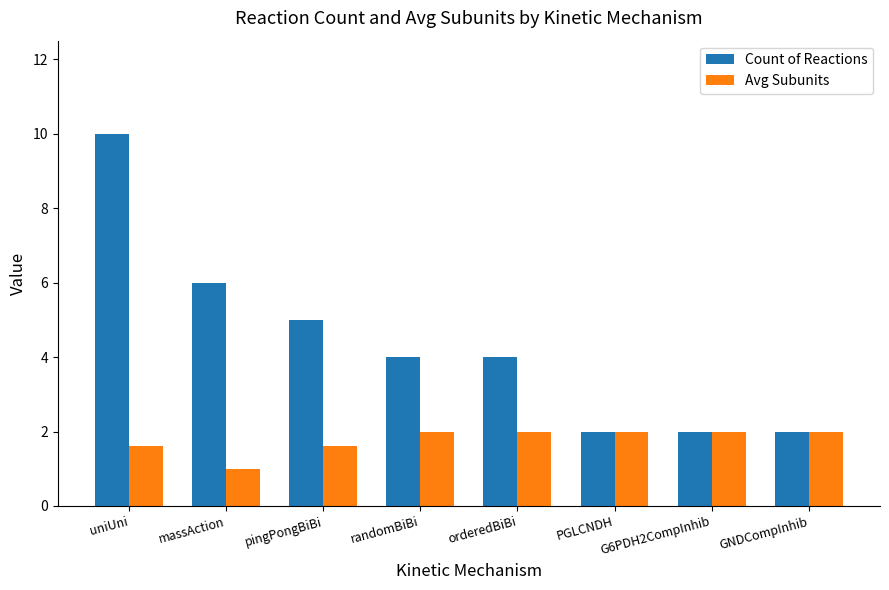

Reading left to right, what are all the values shown in this chart?

Count of Reactions: uniUni=10.0	massAction=6.0	pingPongBiBi=5.0	randomBiBi=4.0	orderedBiBi=4.0	PGLCNDH=2.0	G6PDH2CompInhib=2.0	GNDCompInhib=2.0
Avg Subunits: uniUni=1.6	massAction=1.0	pingPongBiBi=1.6	randomBiBi=2.0	orderedBiBi=2.0	PGLCNDH=2.0	G6PDH2CompInhib=2.0	GNDCompInhib=2.0